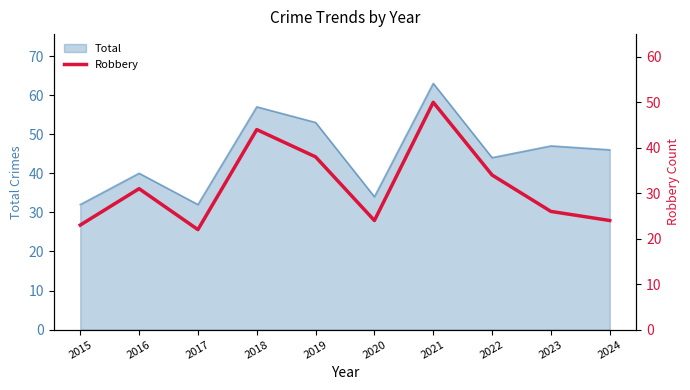

Is it true that Total equals 67 at 2022?

False